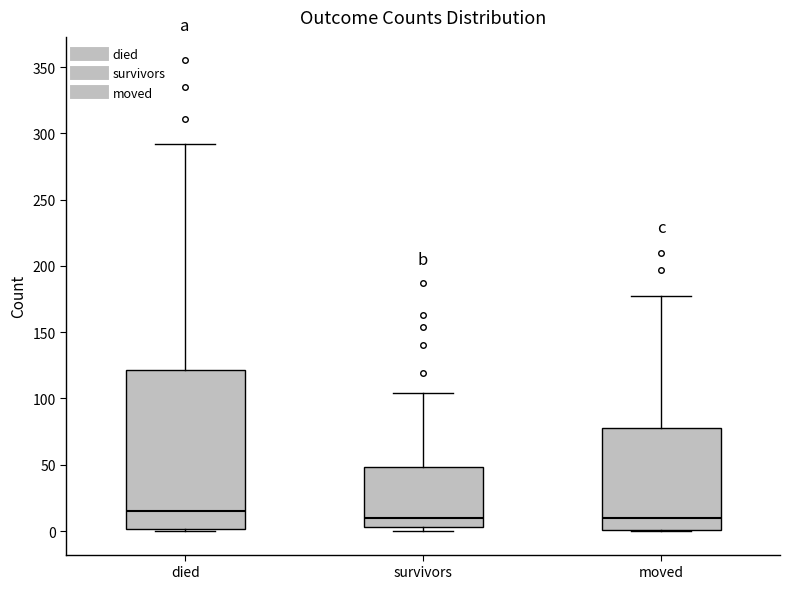

Comparing the boxes themselves (not the whiskers), which one is the tallest?

died